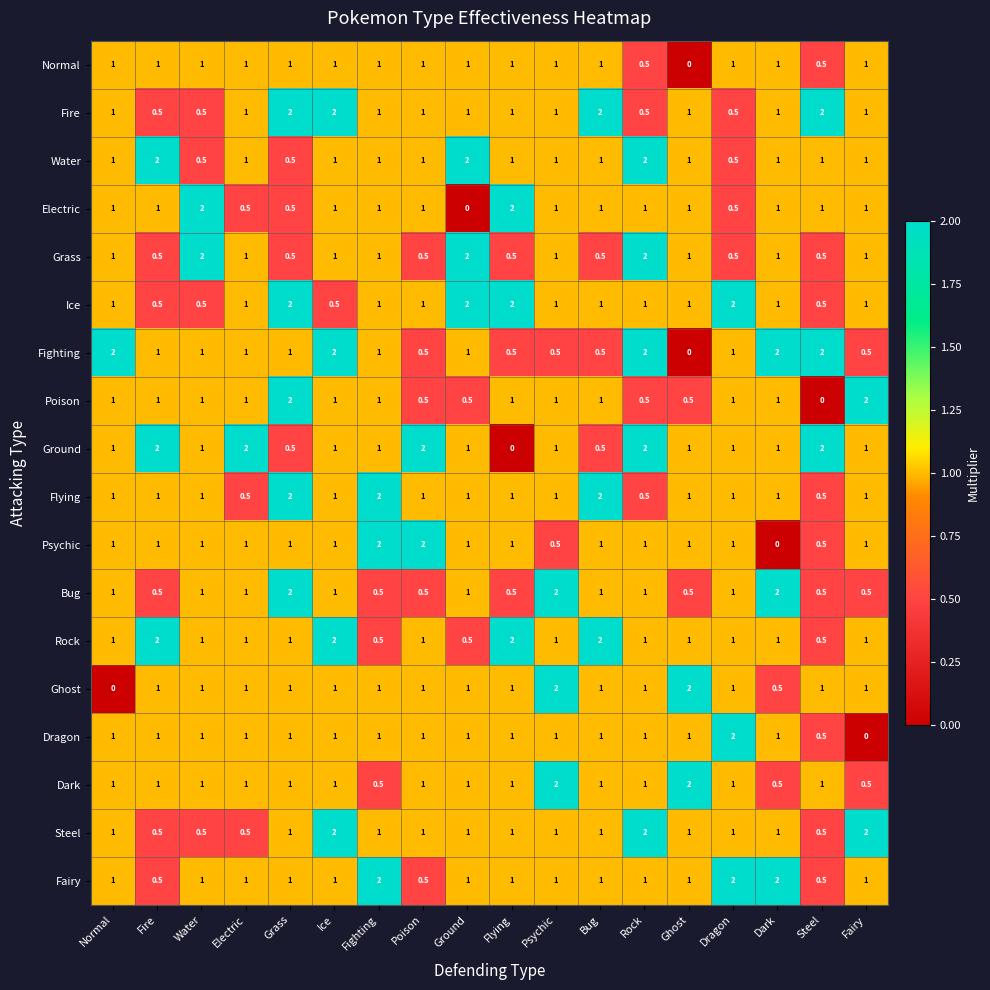

Between Ghost and Dark, which series saw the biggest shift?

Fighting